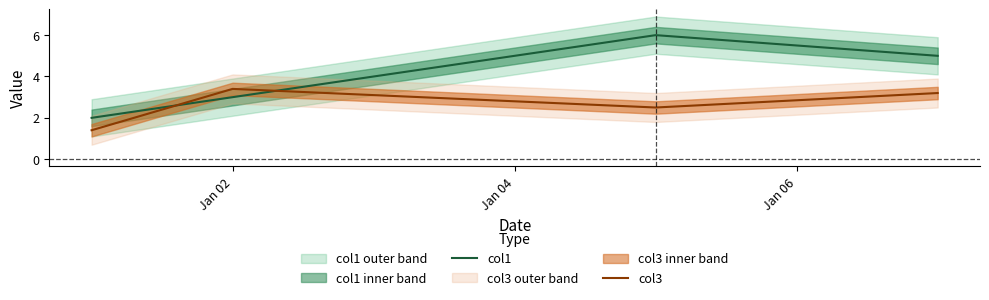

Count the number of categories in the chart.

4